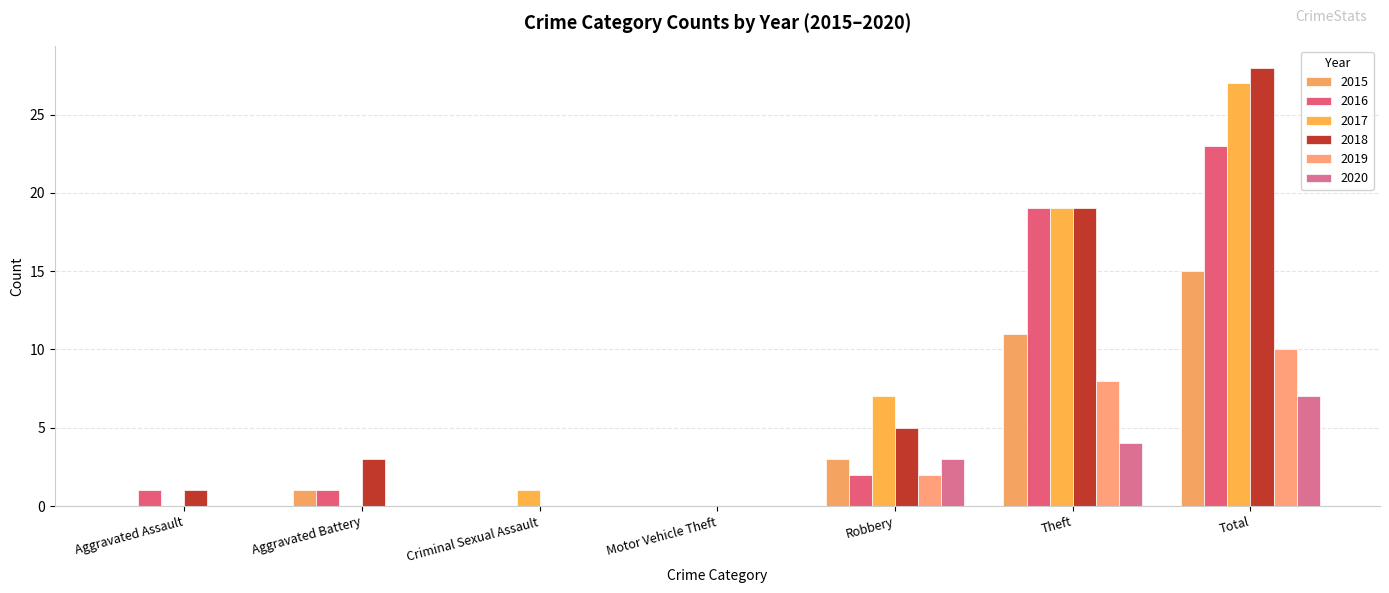

Does the chart contain stacked bars?

No